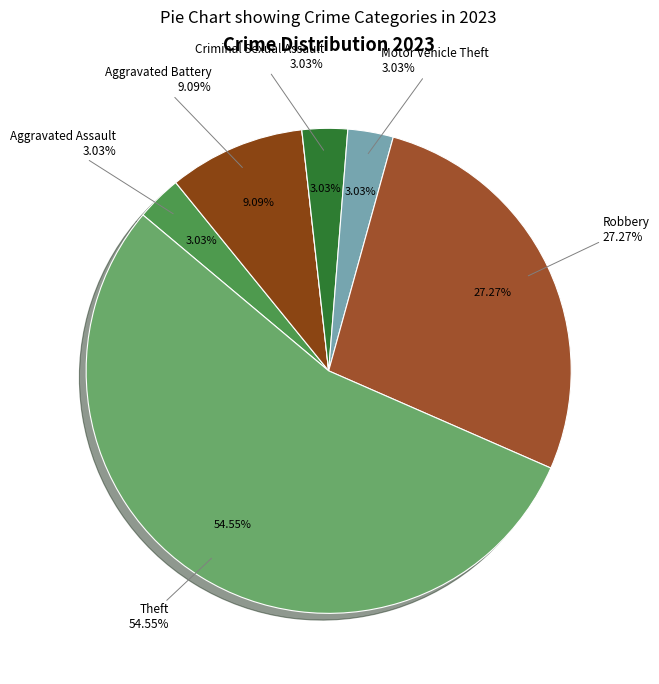

Do Burglary and Aggravated Assault together represent more than half of the pie?

No